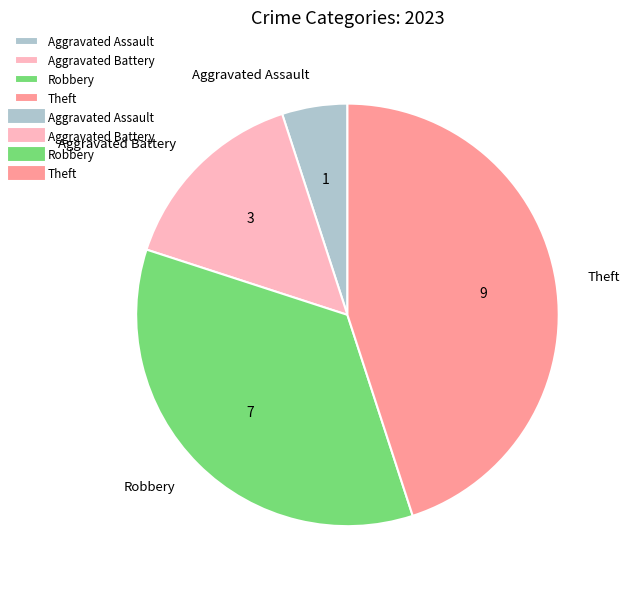

Do Aggravated Battery and Theft together represent more than half of the pie?

Yes